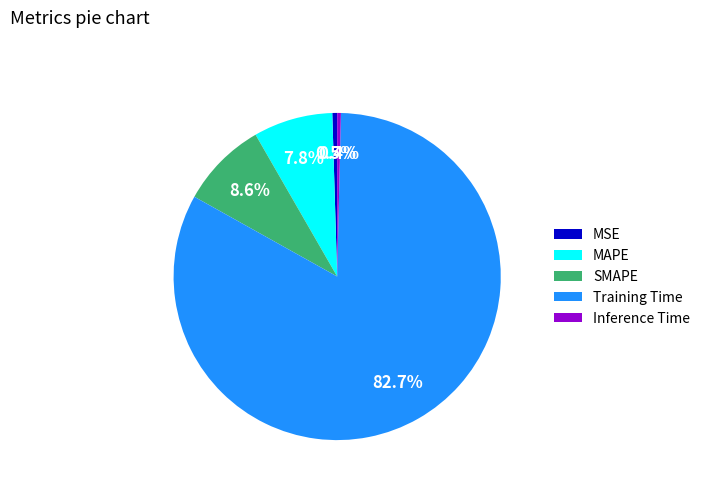

What portion of the pie excludes MAPE?

92.2%